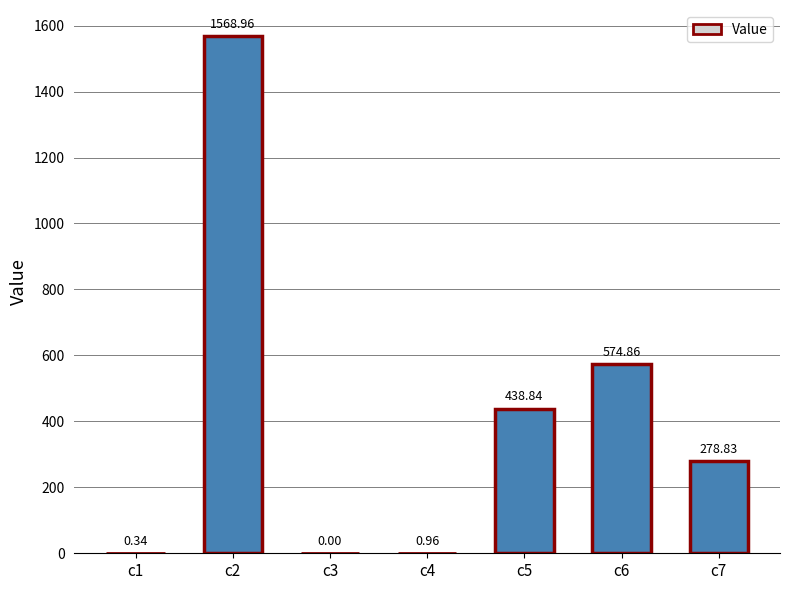

What is the change in value from c3 to c7?

+278.8